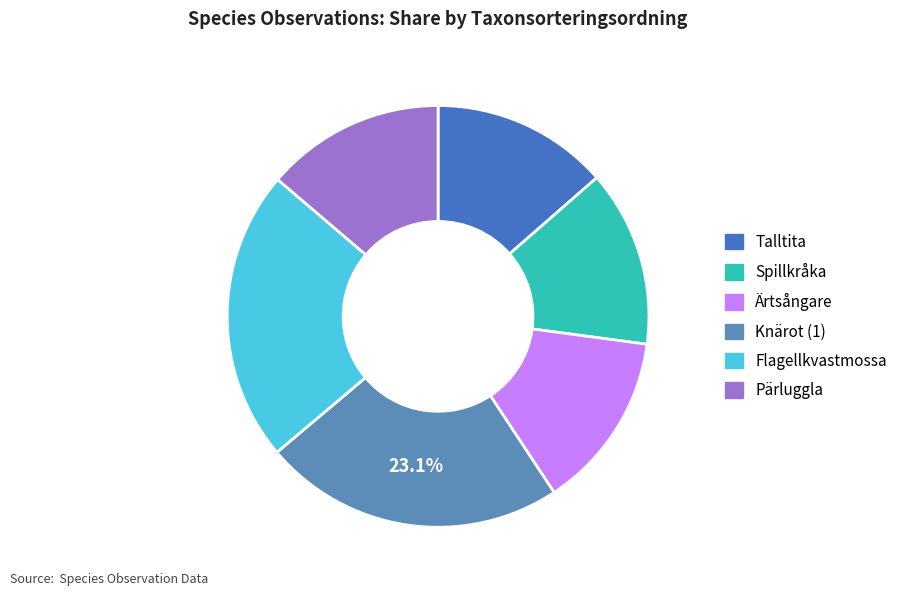

To the nearest percent, what percentage of the pie is Ärtsångare?

14%